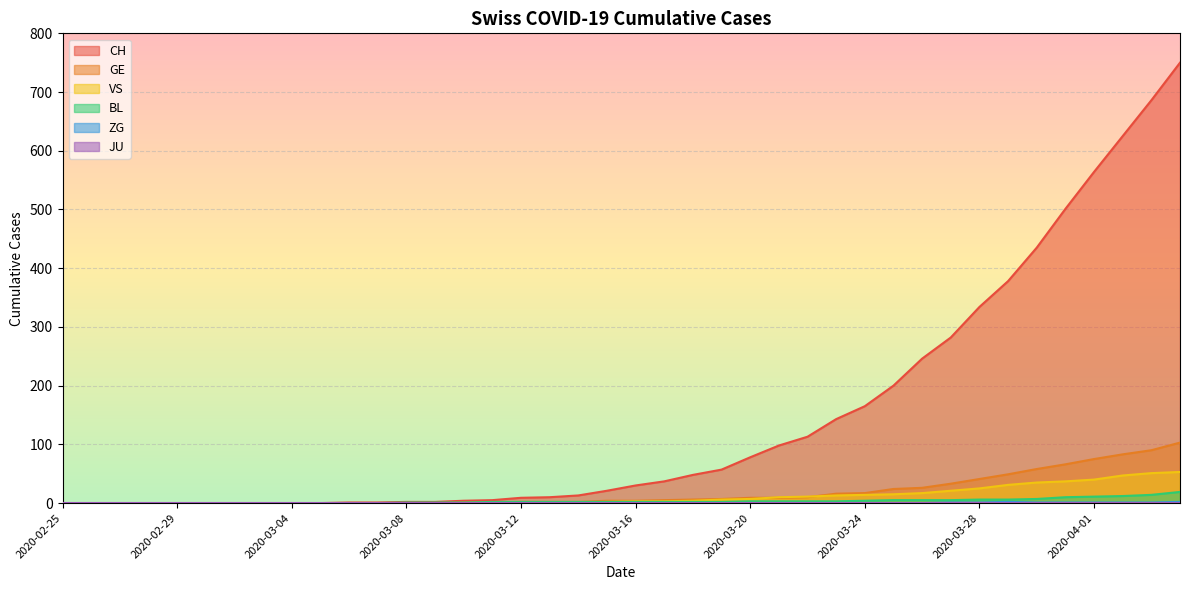

At which category is the sum across all series the highest?

2020-04-04